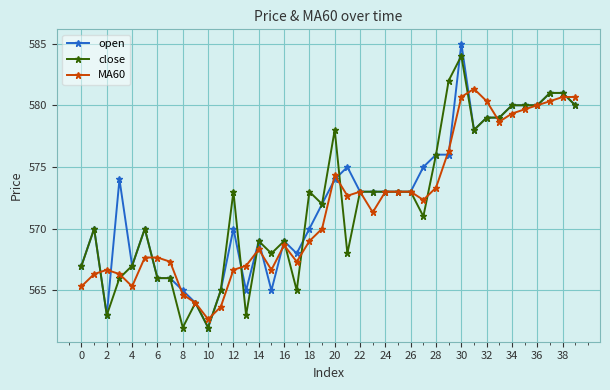

True or false: open has more than 2 interior local peaks.

True